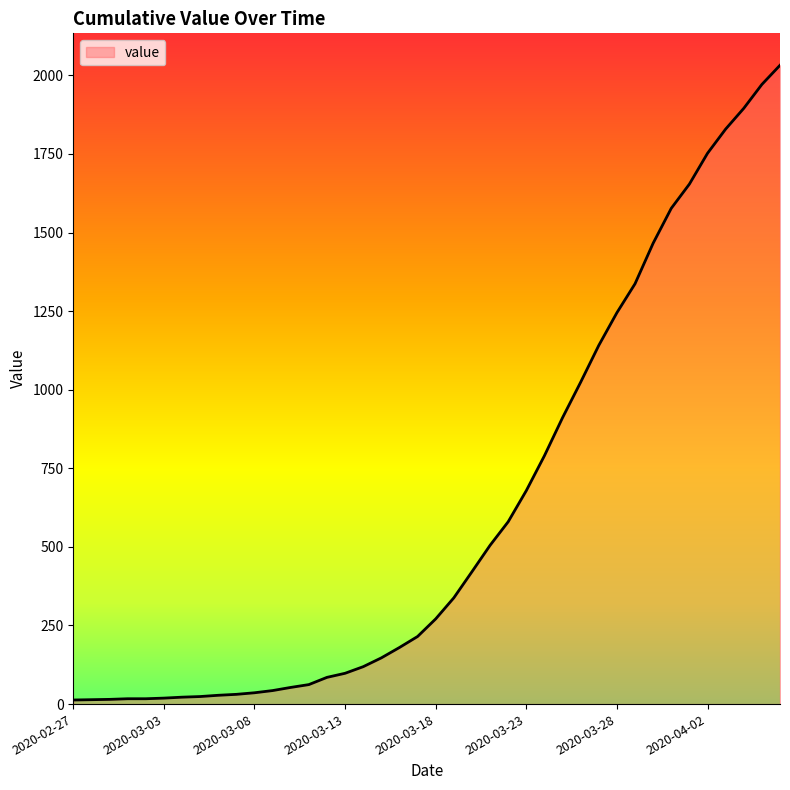

What is the difference between the maximum and minimum values?

2019